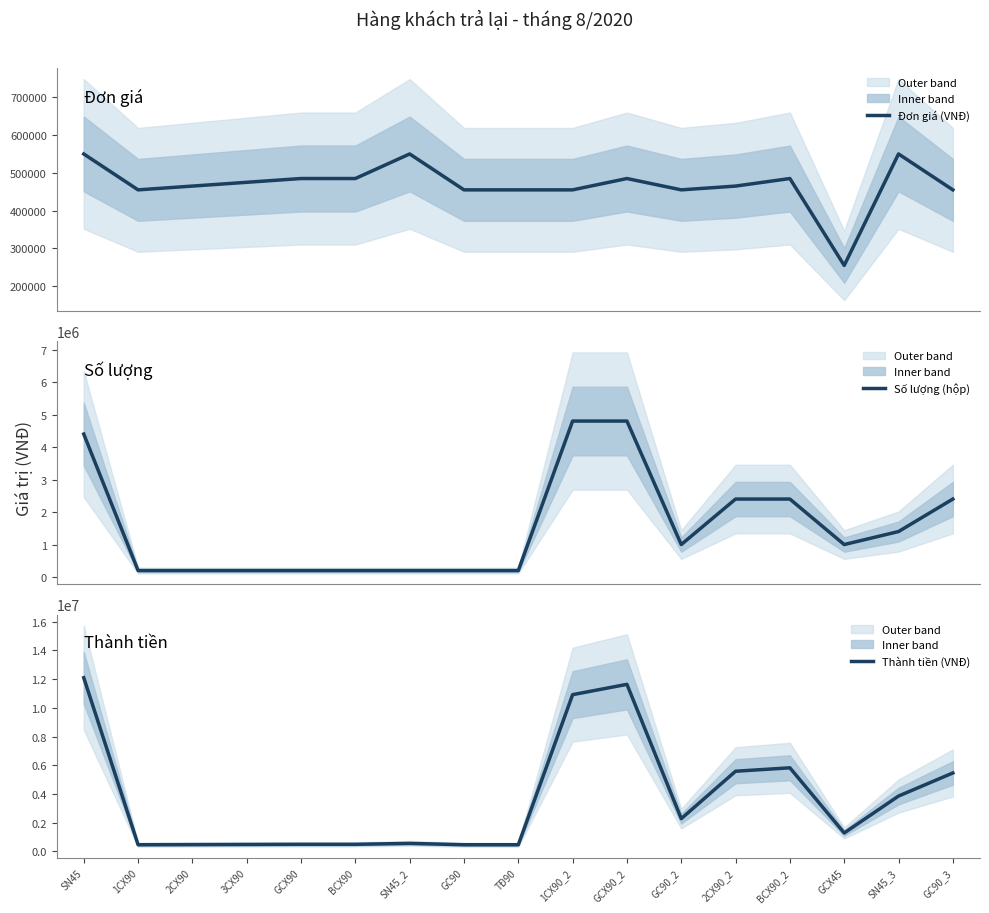

True or false: Đơn giá (VNĐ) has more than 2 interior local peaks.

True